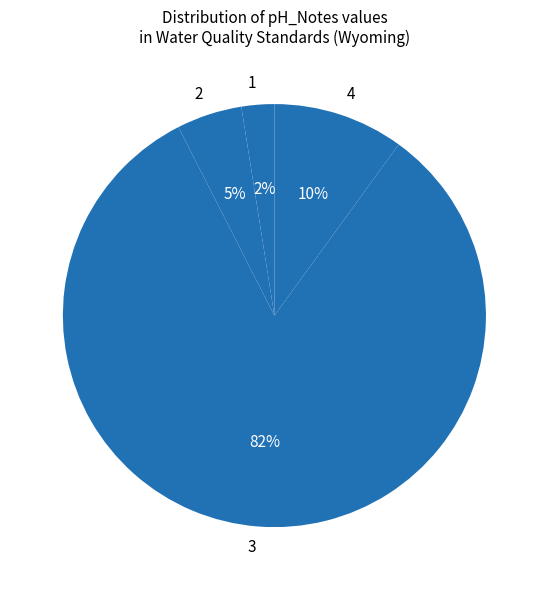

What is the smallest slice in the pie chart?

1